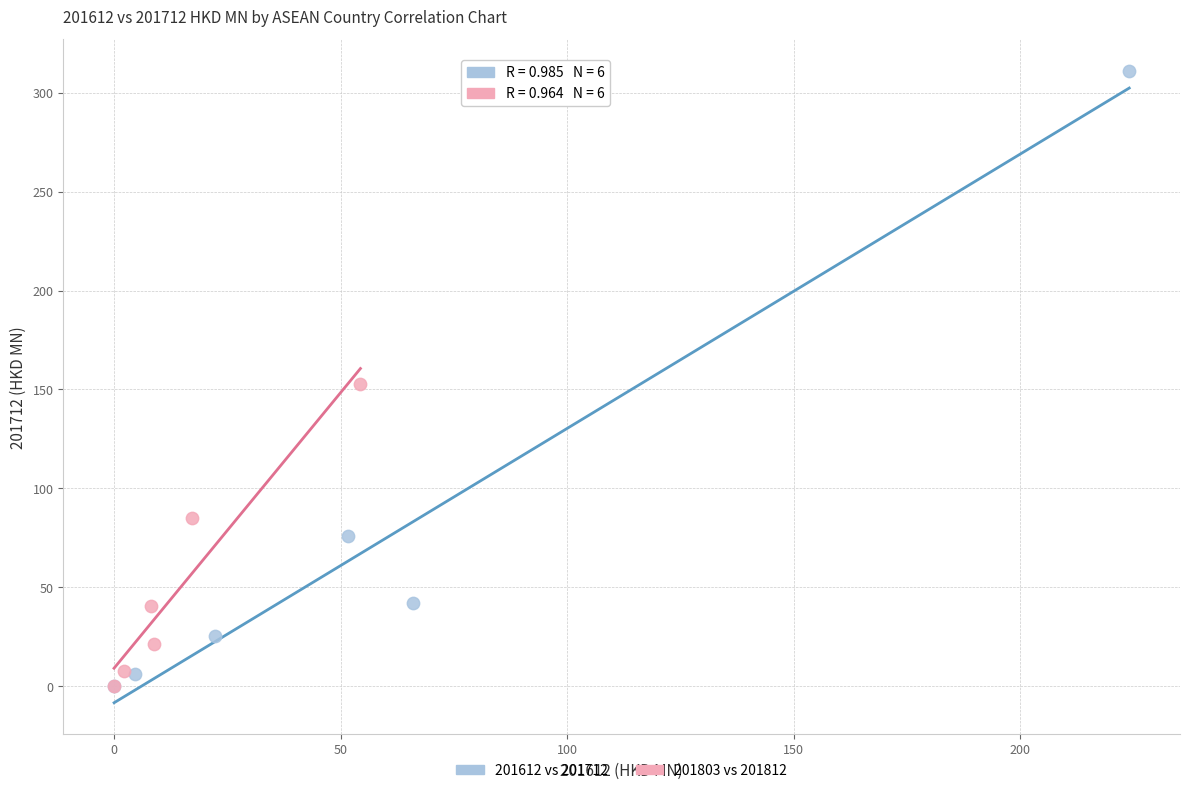

What are all the series names shown in the legend?

201612 vs 201712, 201803 vs 201812